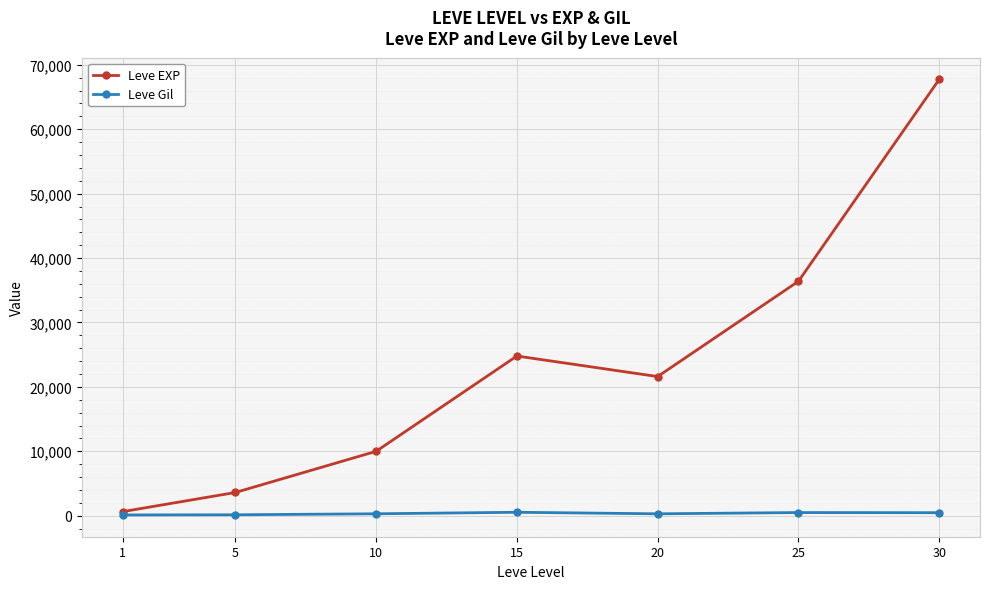

Where does the Leve EXP series first go above 21600?

15